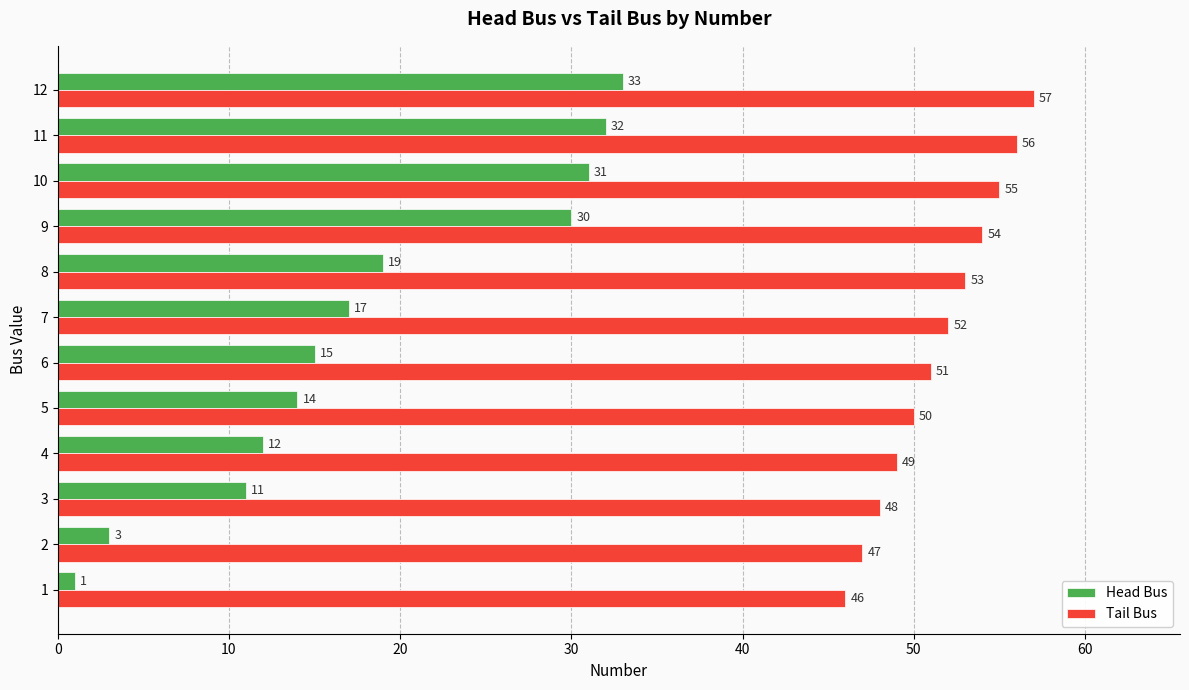

The value of Tail Bus at 3 is 31. True or false?

False